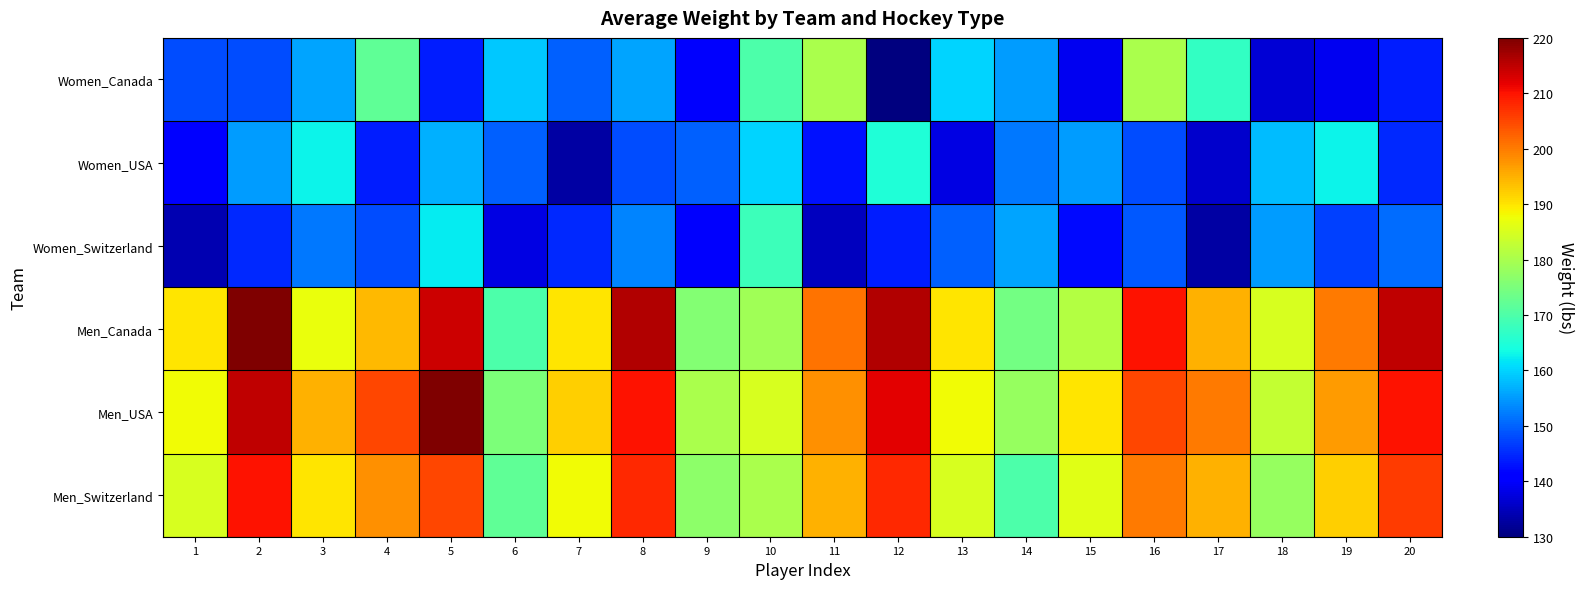

How many categories are shown in the chart?

20